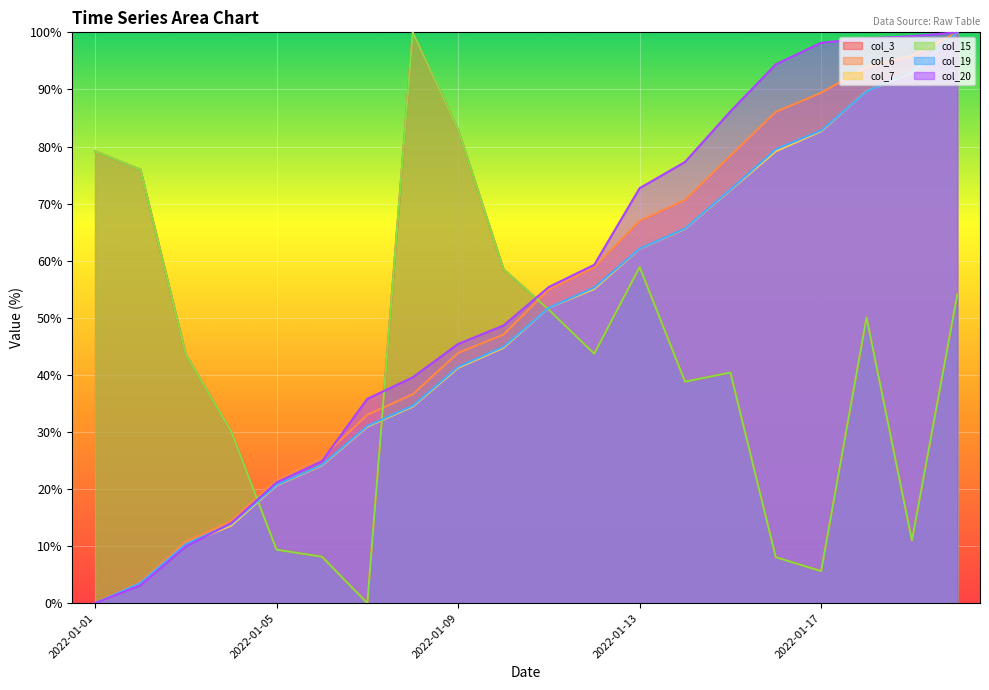

What are all the series names shown in the legend?

col_3, col_6, col_7, col_15, col_19, col_20